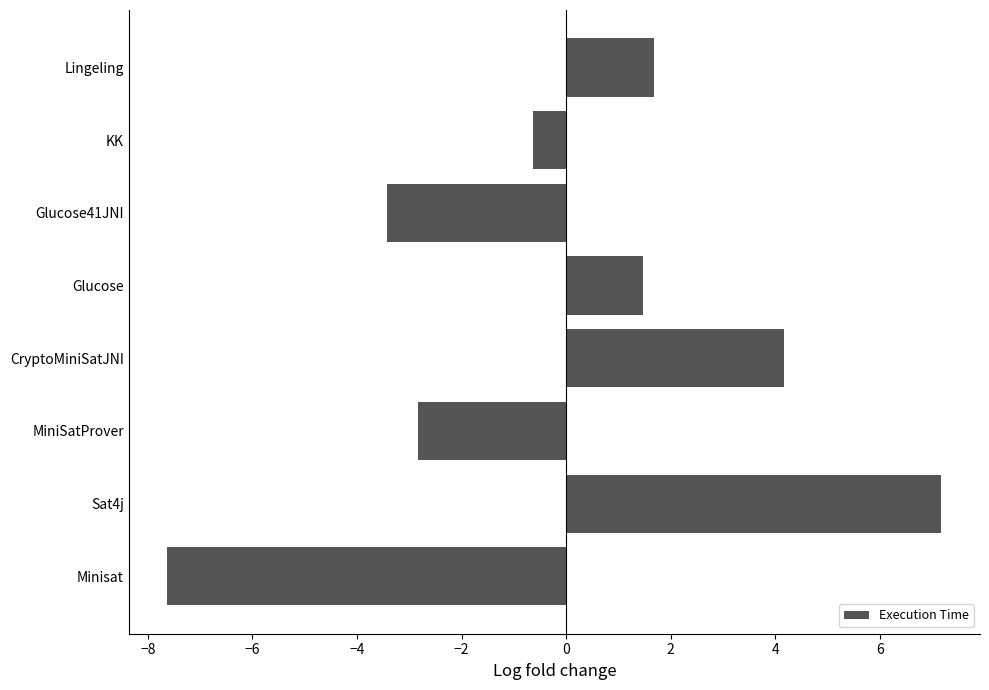

Read the value at Lingeling.

1.7